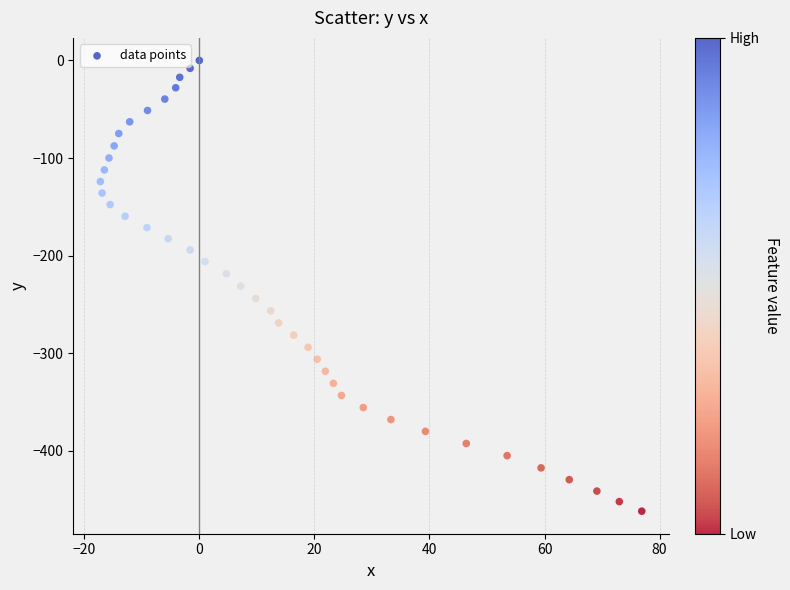

What is the range of Y values (max minus min)?

461.9